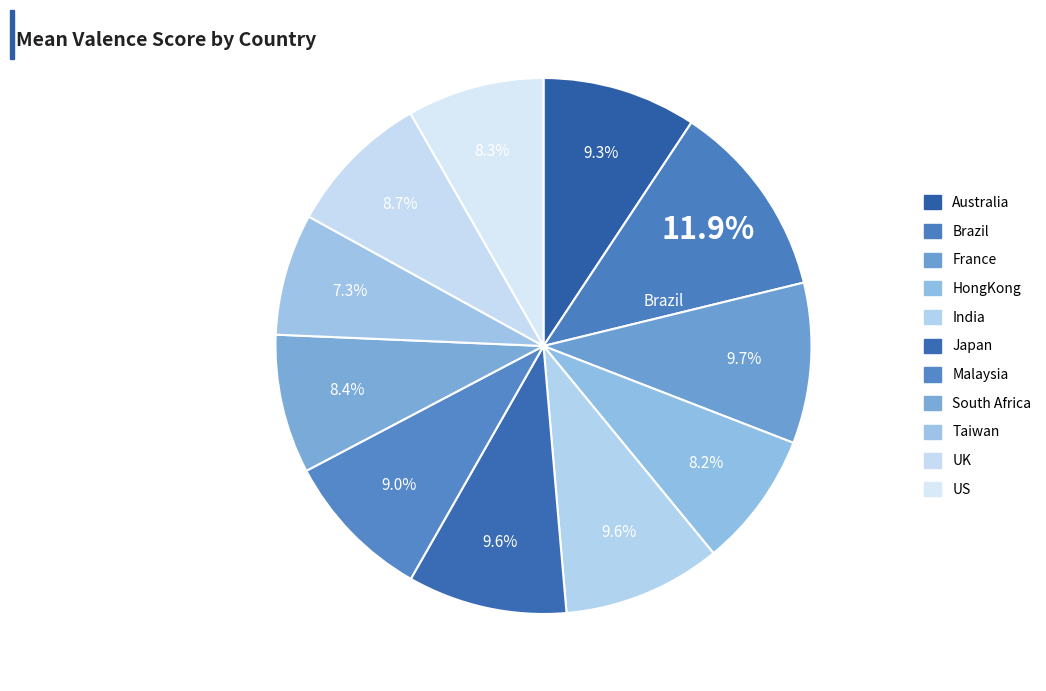

What percentage is NOT represented by South Africa?

91.6%